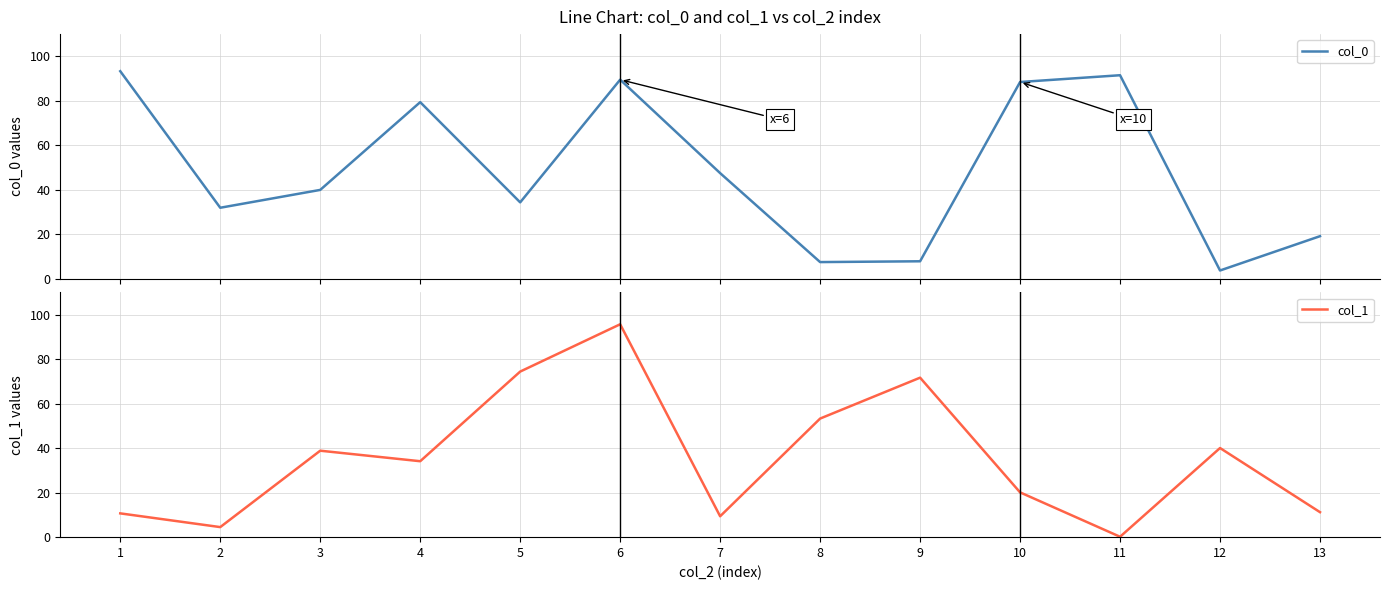

Rank the series at 8 from highest to lowest value.

col_1, col_0